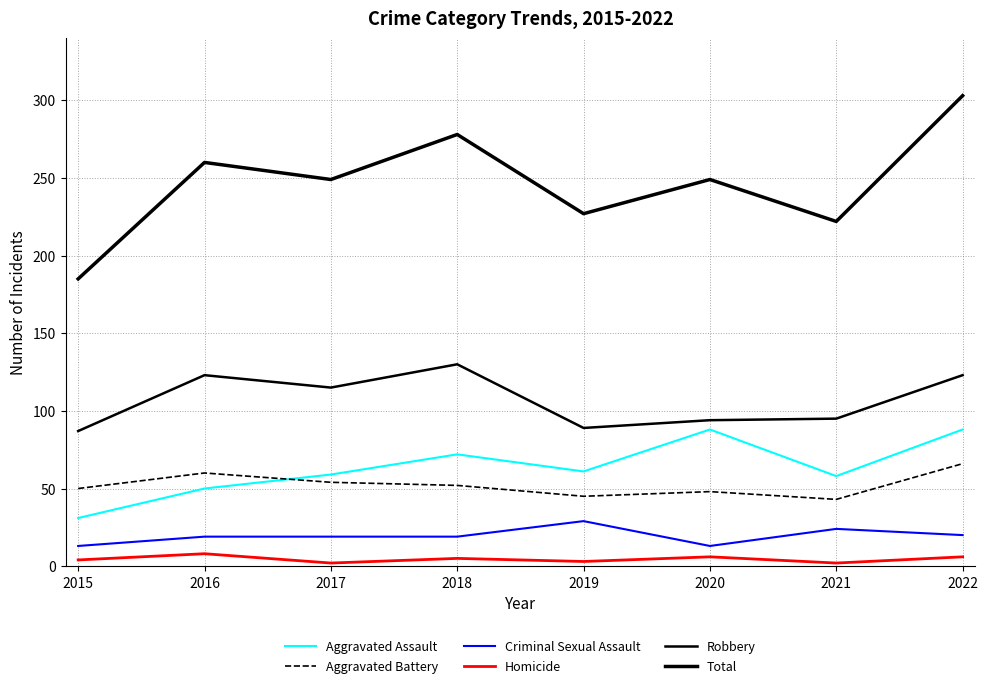

Which label corresponds to the smallest value in the chart?

2017